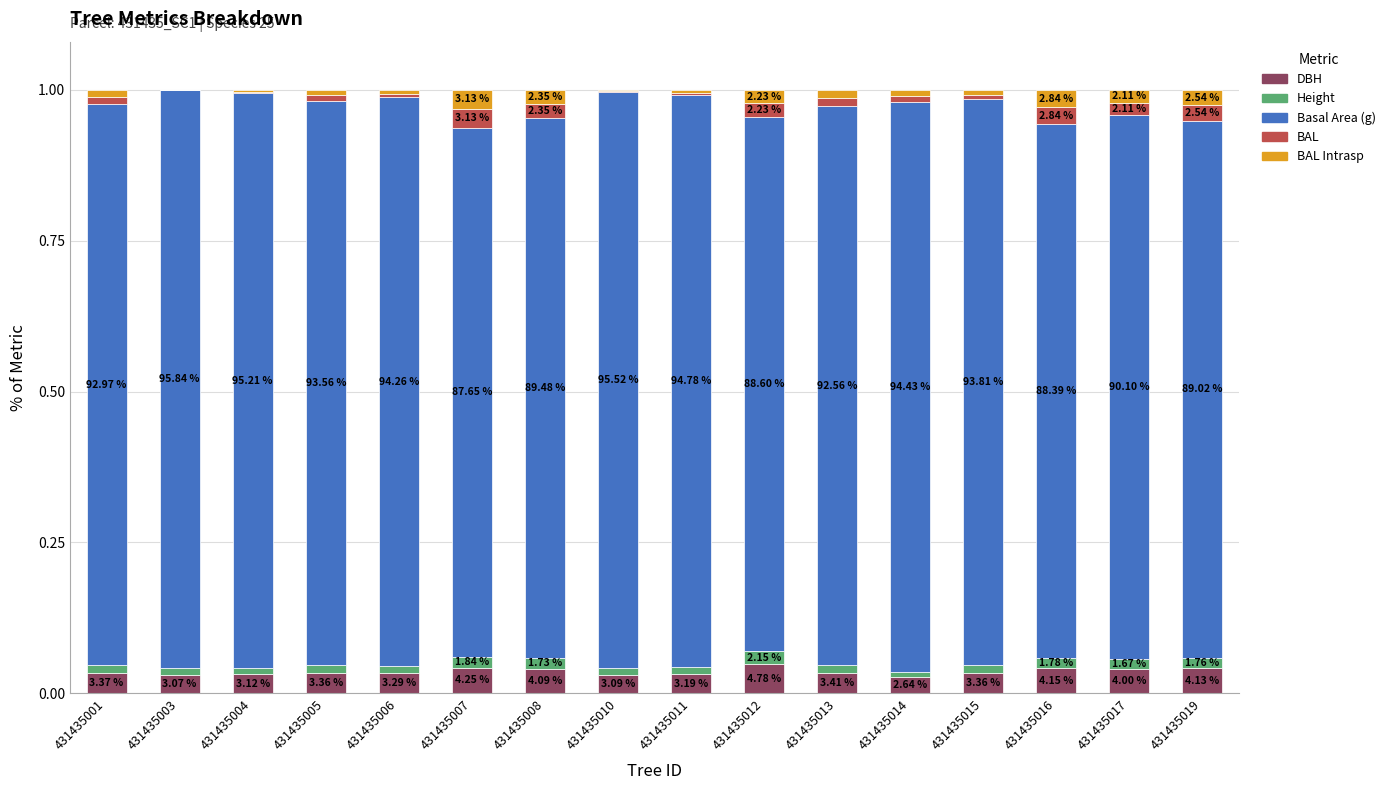

What are all the series names shown in the legend?

DBH, Height, Basal Area (g), BAL, BAL Intrasp